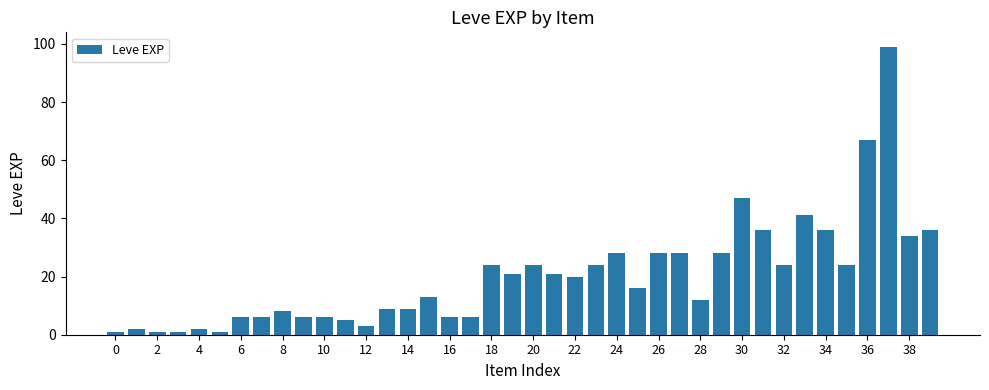

What is the greatest value displayed?

99